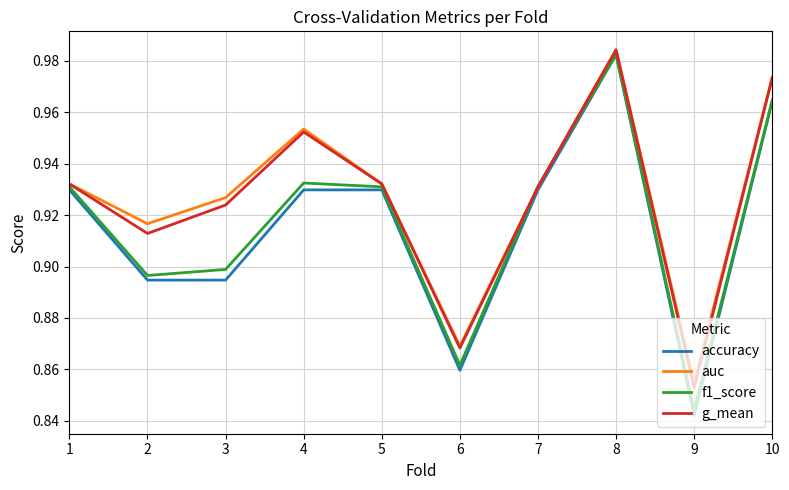

Is it true that accuracy equals 1.6 at 1?

False